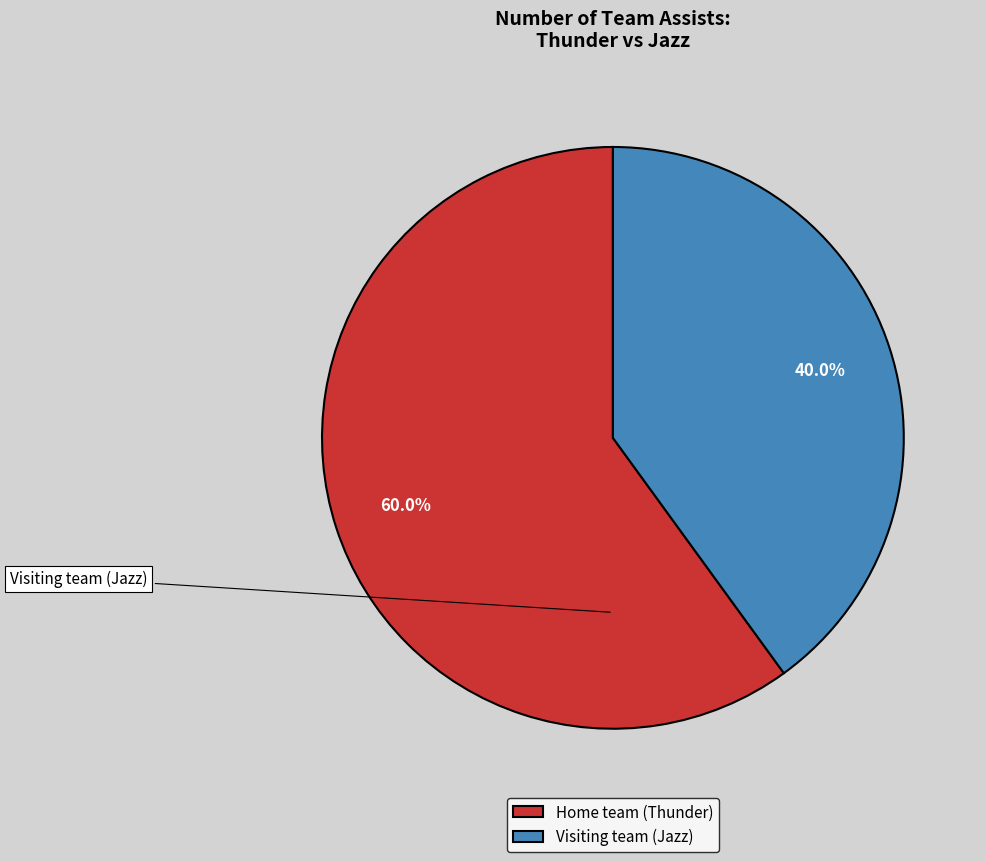

How many slices are in this pie chart?

2